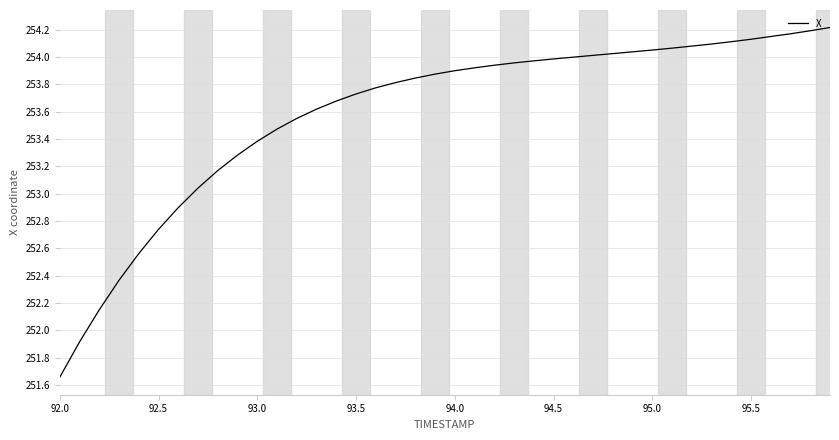

What is the difference between the maximum and minimum values?

2.6